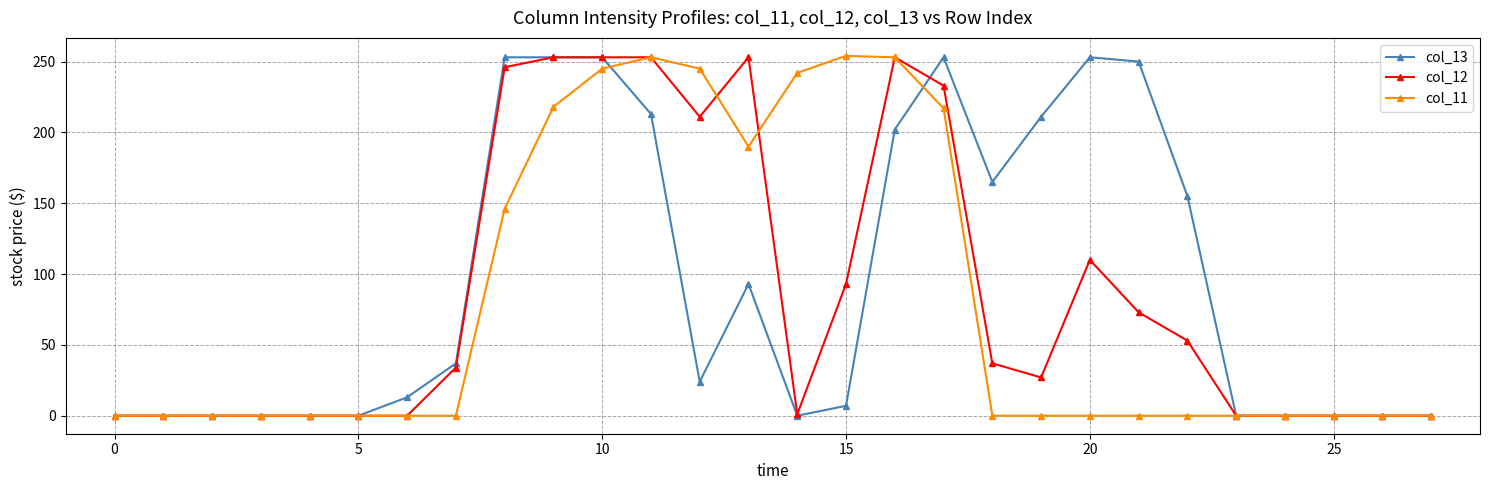

At how many categories does at least one series exceed 180?

13